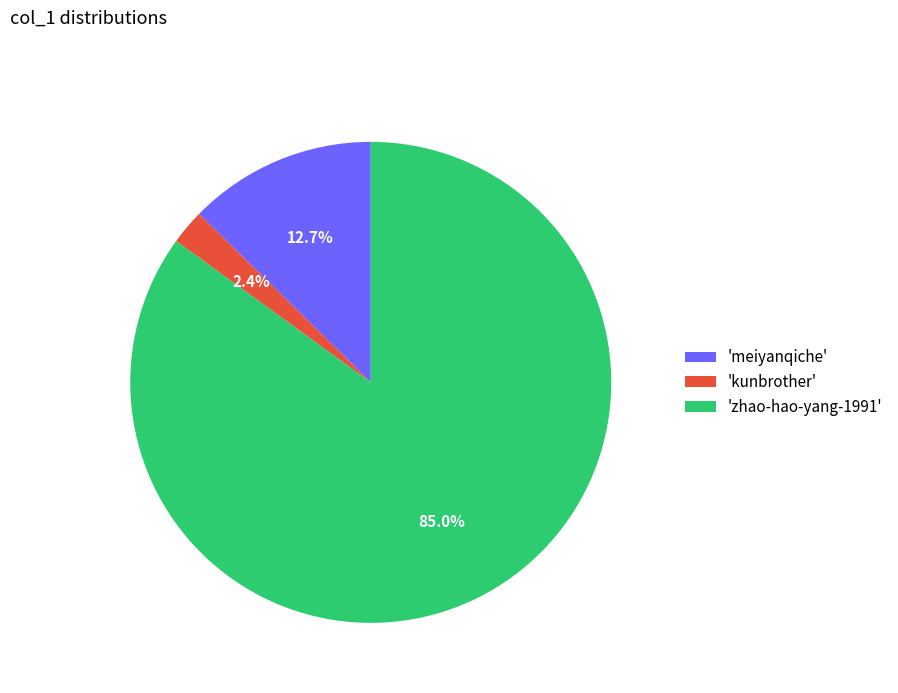

Between 'zhao-hao-yang-1991' and 'kunbrother', which is larger?

'zhao-hao-yang-1991'